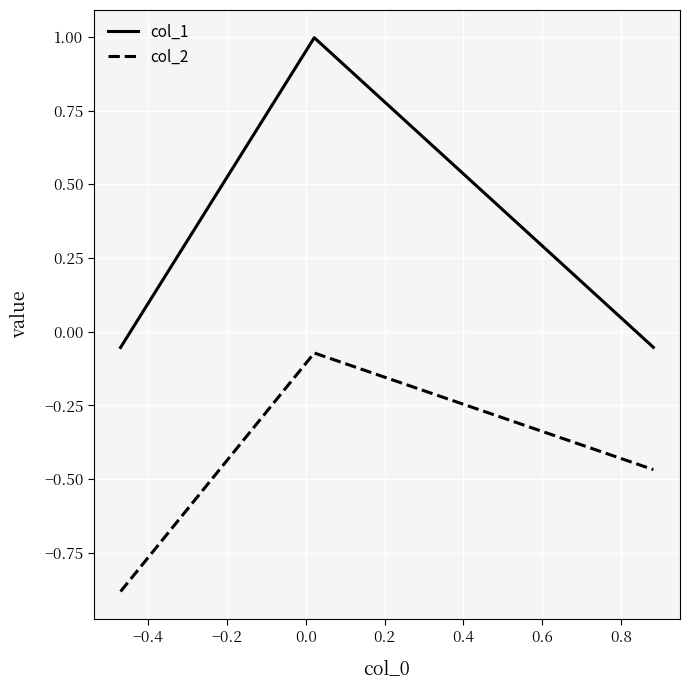

What is the smallest value displayed?

-0.9